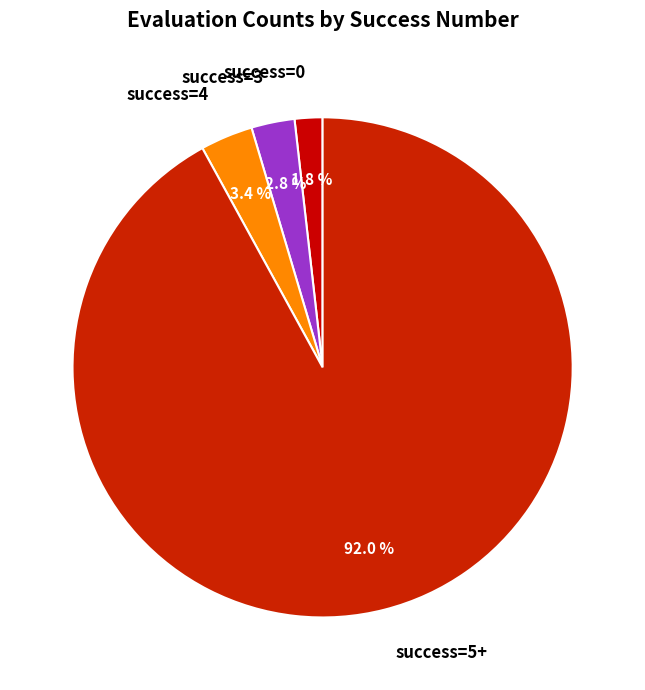

Count the number of slices in the pie.

4